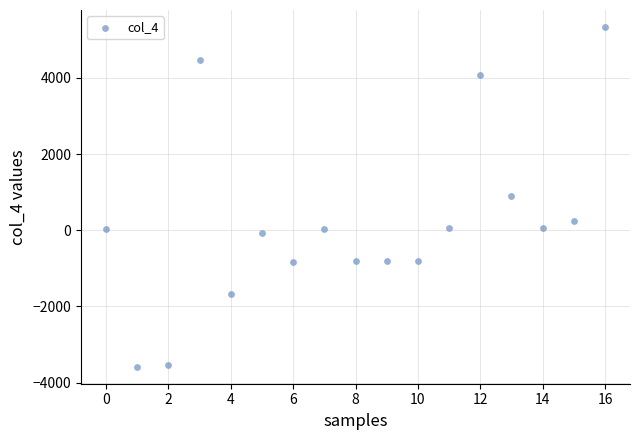

What is the range of Y values (max minus min)?

8925